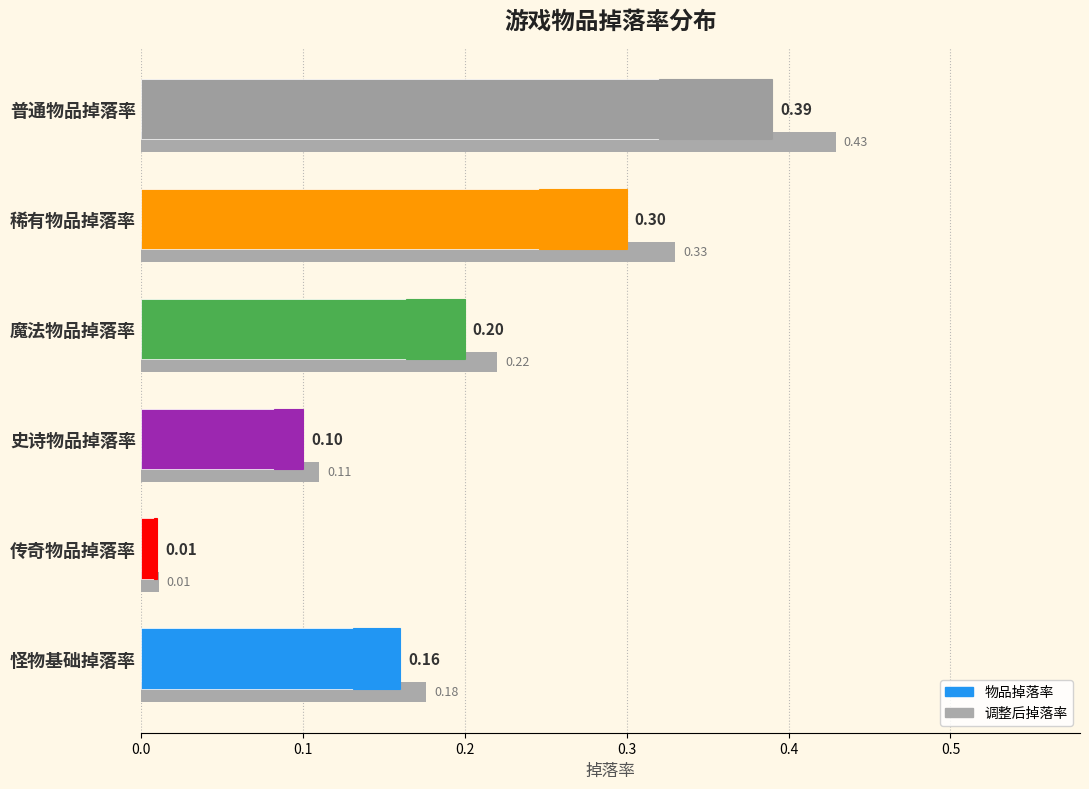

Reading left to right, list all the values displayed in this chart.

0.2	0.0	0.1	0.2	0.3	0.4